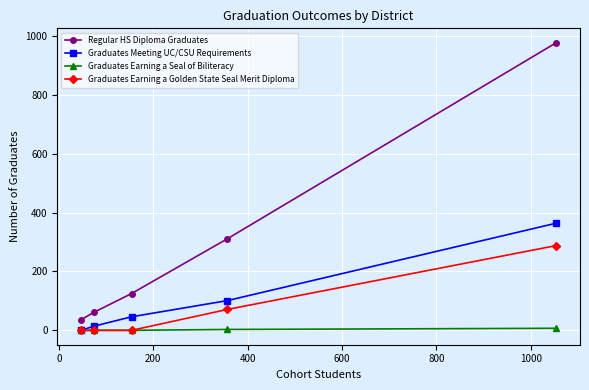

How many data points in Graduates Earning a Seal of Biliteracy are above 0?

2